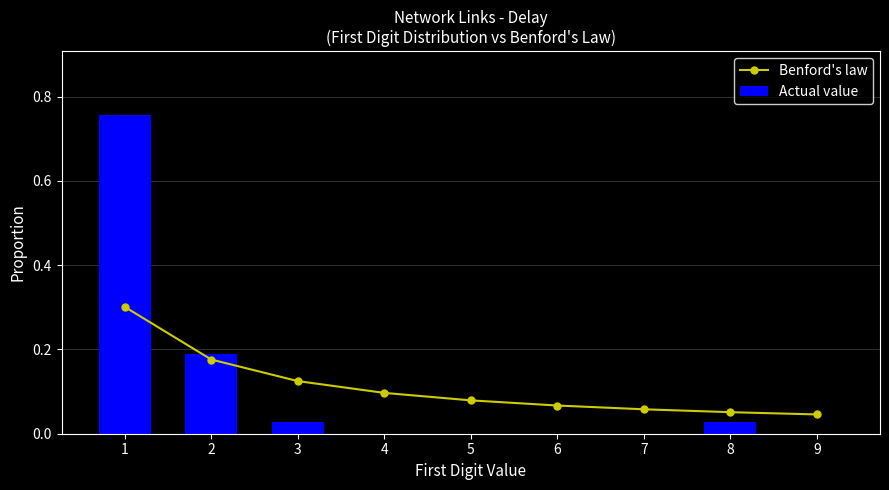

How many categories are shown in the chart?

9